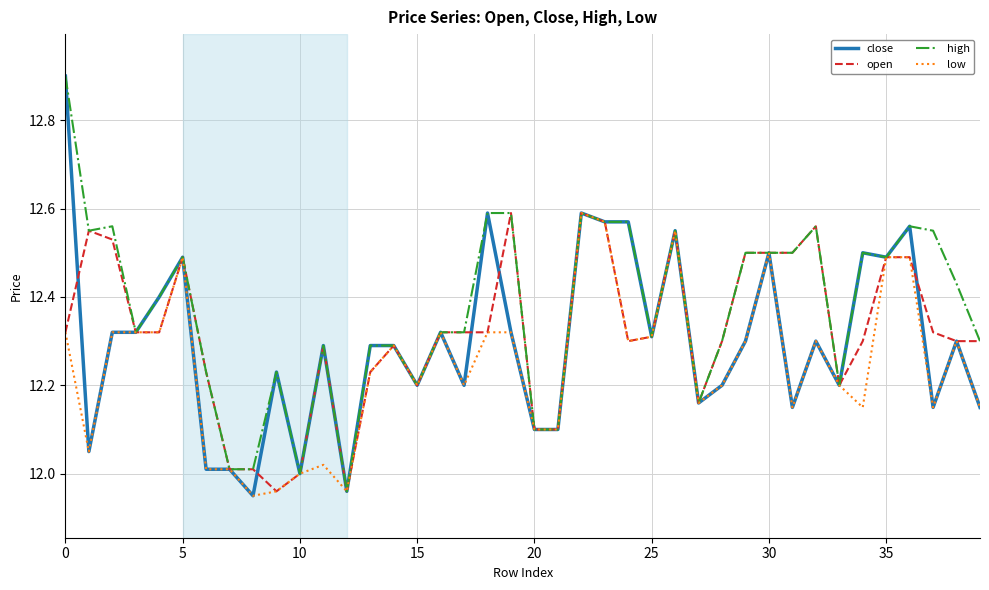

List the series in order of their overall mean, lowest first.

low, close, open, high